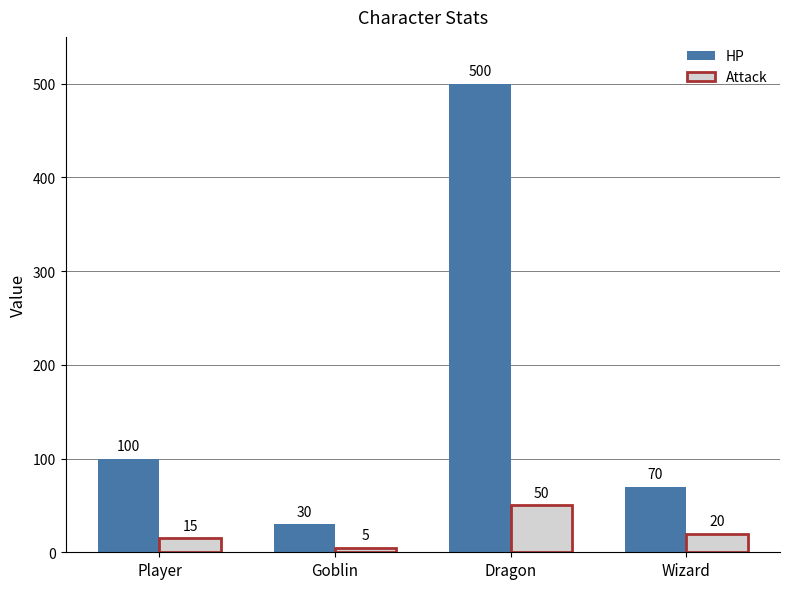

What is the total value across all series at Player?

115